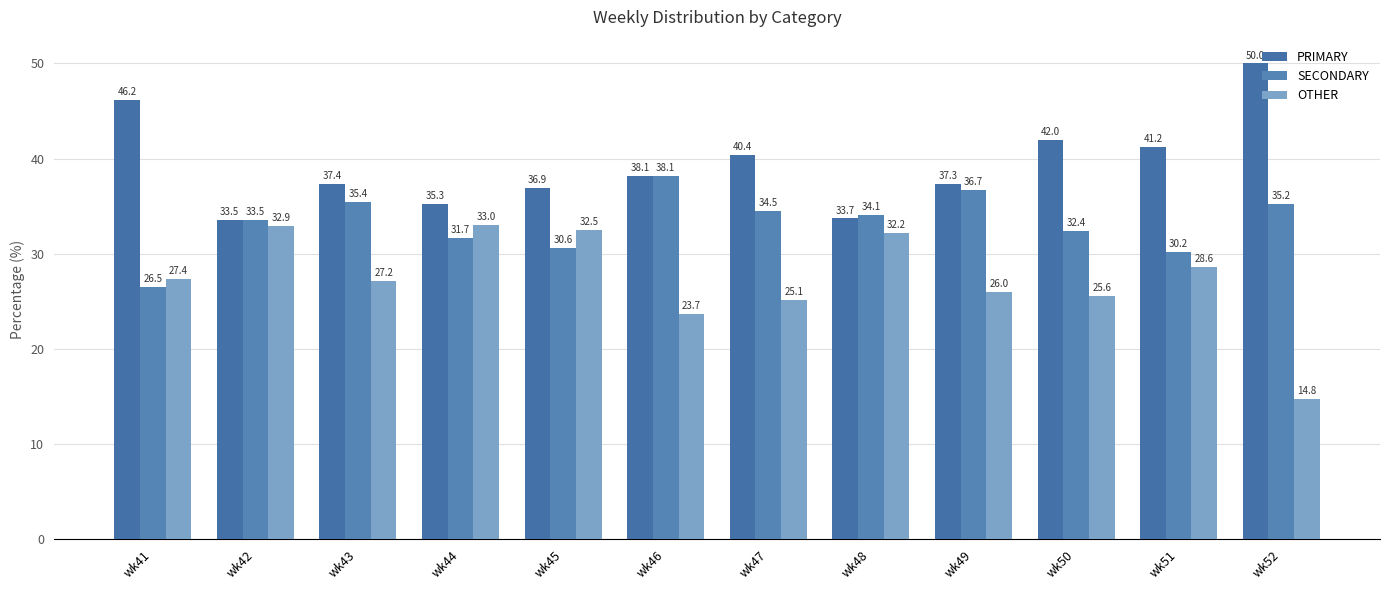

What is the minimum value for SECONDARY?

26.5